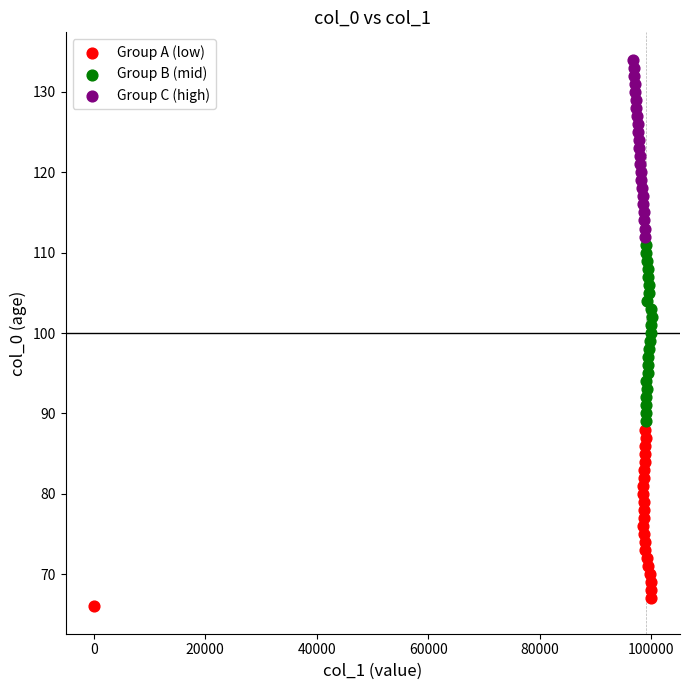

Which series reaches the maximum Y coordinate?

Group C (high)